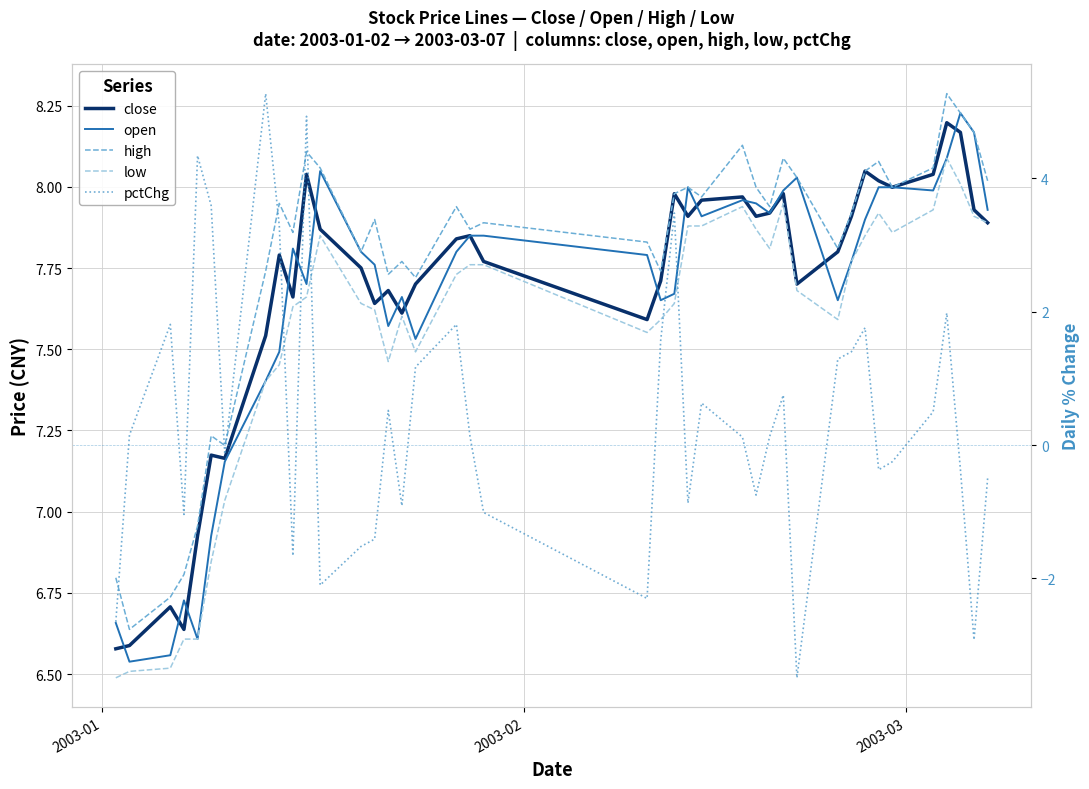

True or false: open and low cross at least once.

False